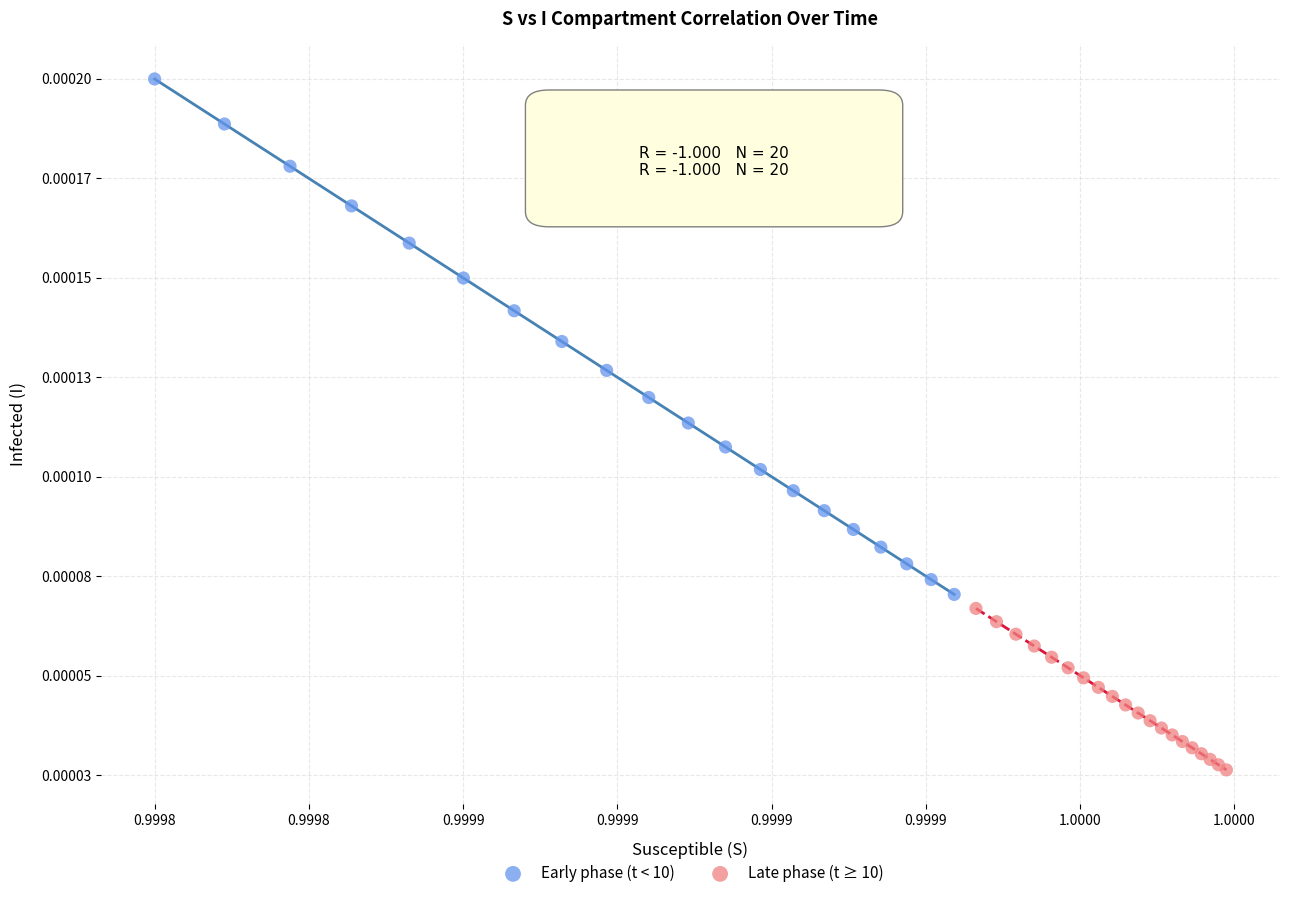

Which series contains the lowest Y value?

Late phase (t ≥ 10)